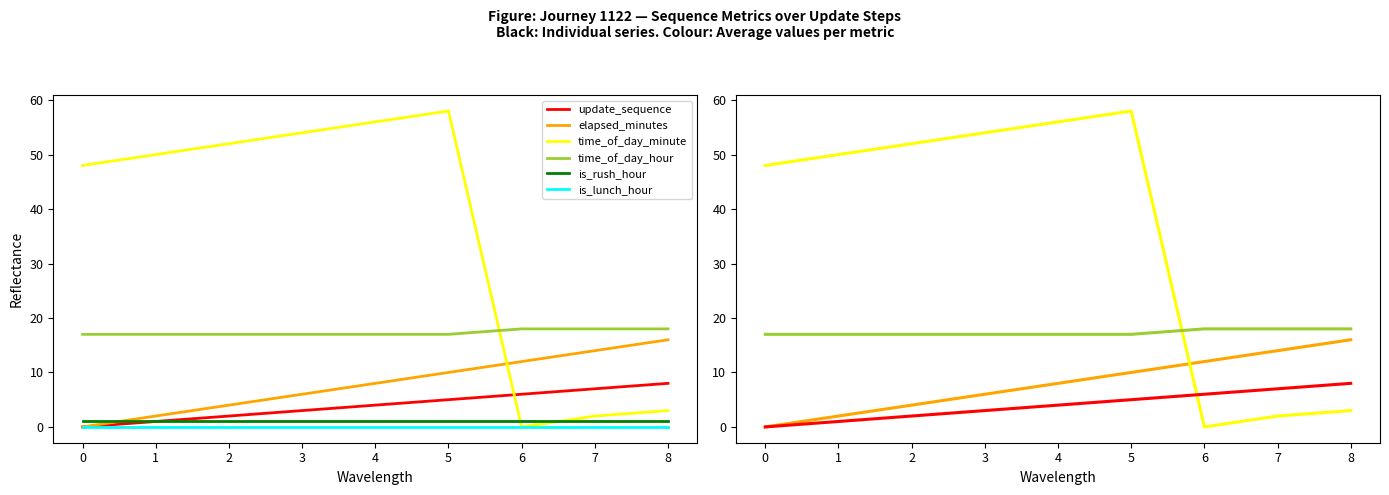

Which series changed the most between 1 and 6?

time_of_day_minute